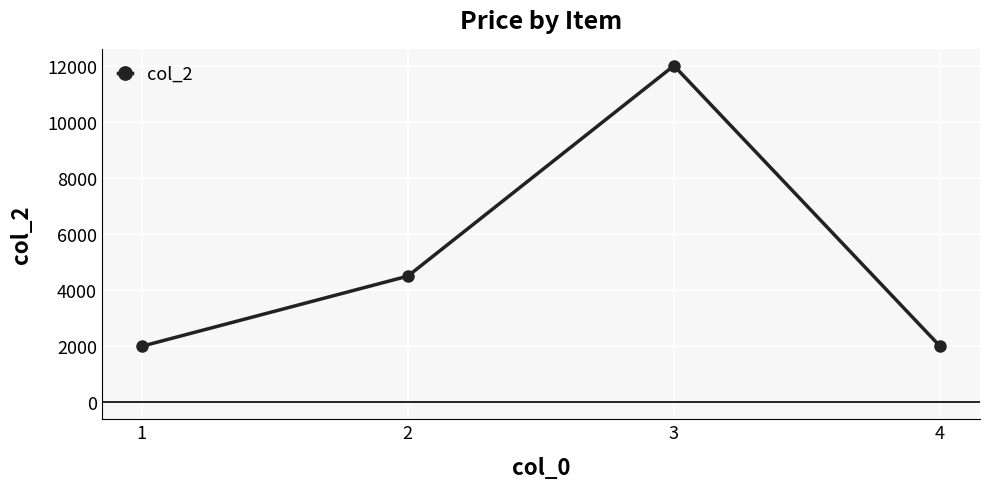

What is the change in value from 3 to 4?

-10000